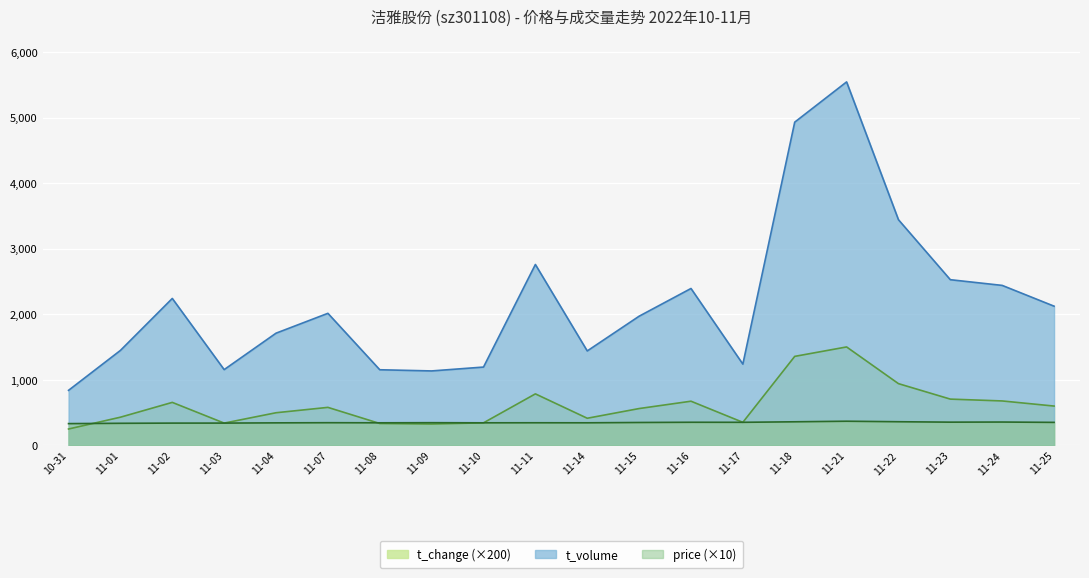

The value of t_volume at 11-21 is 7862.2. True or false?

False